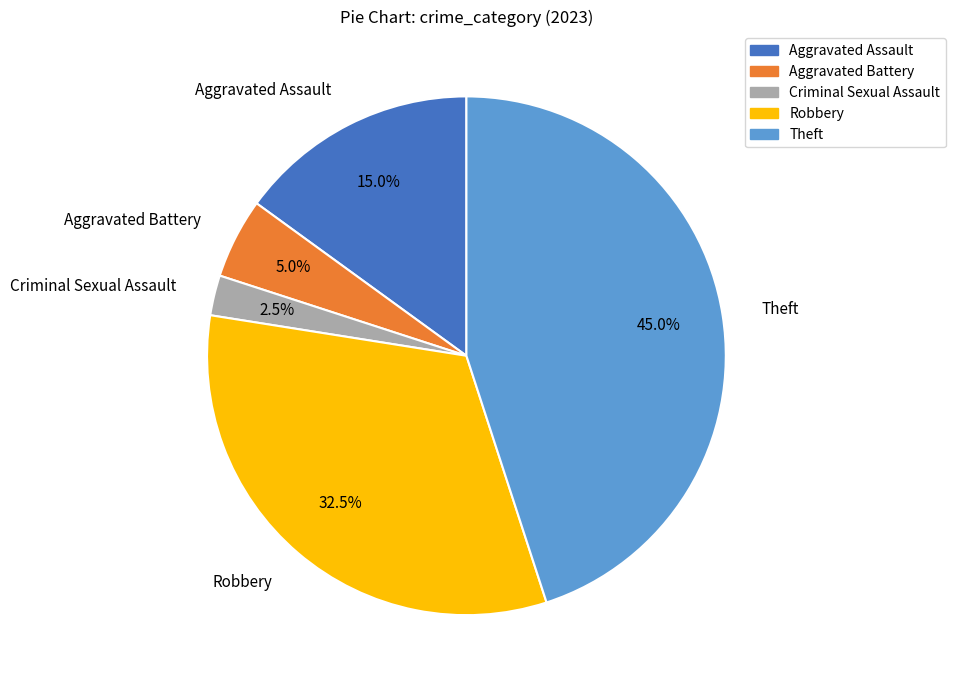

Is Aggravated Battery the majority of the pie?

No